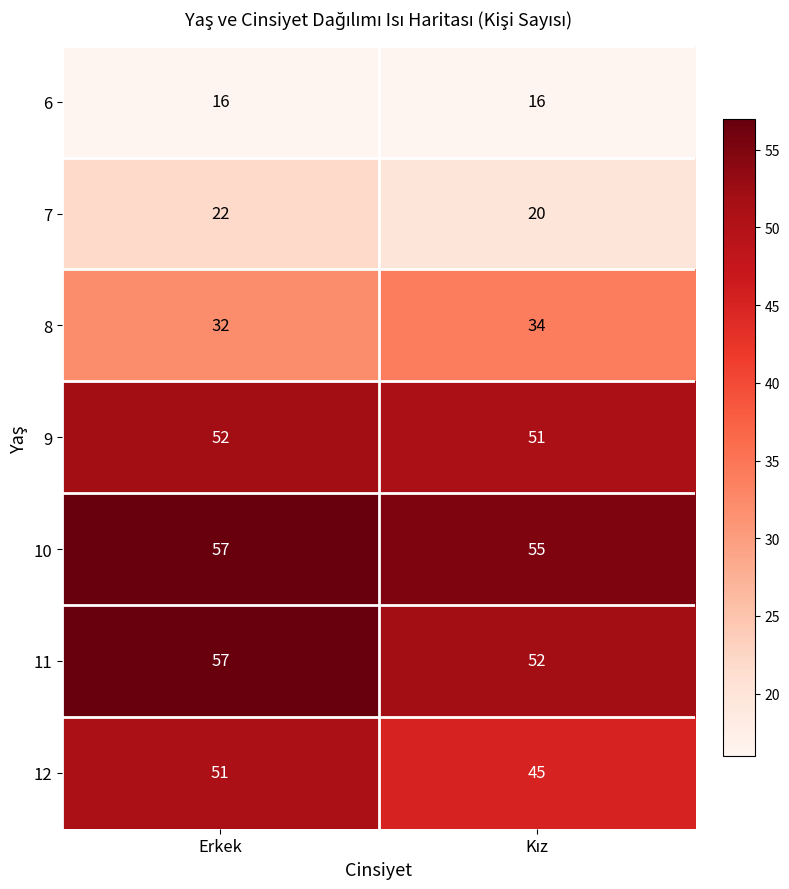

Which series has the widest spread of values?

12